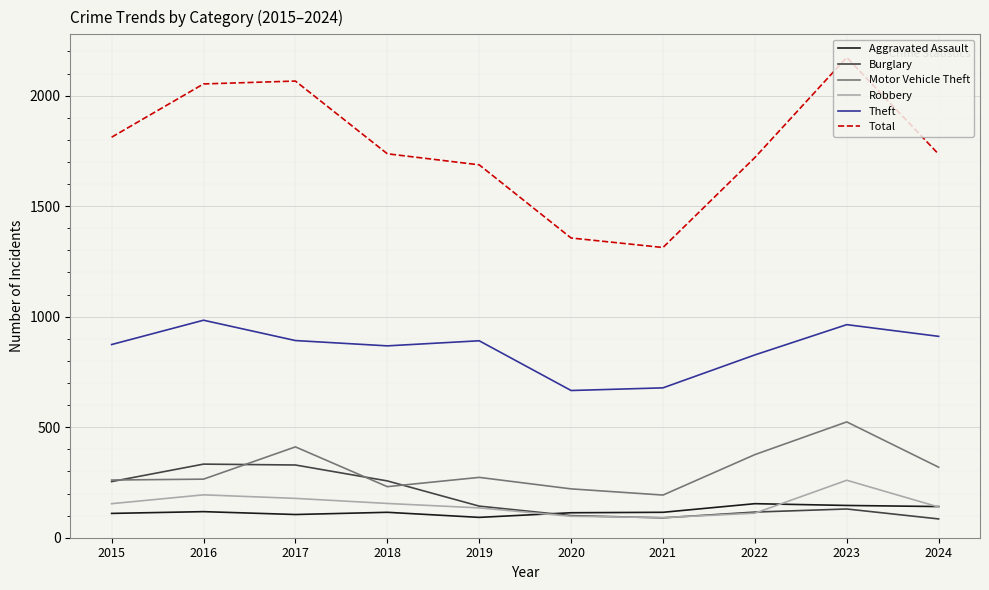

Rank the series by their maximum value, from highest to lowest.

Total, Theft, Motor Vehicle Theft, Burglary, Robbery, Aggravated Assault